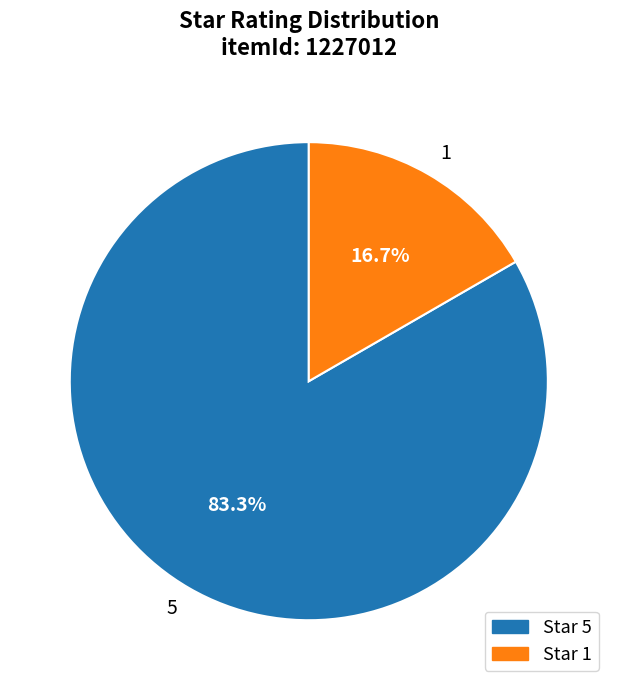

Count the number of slices in the pie.

2